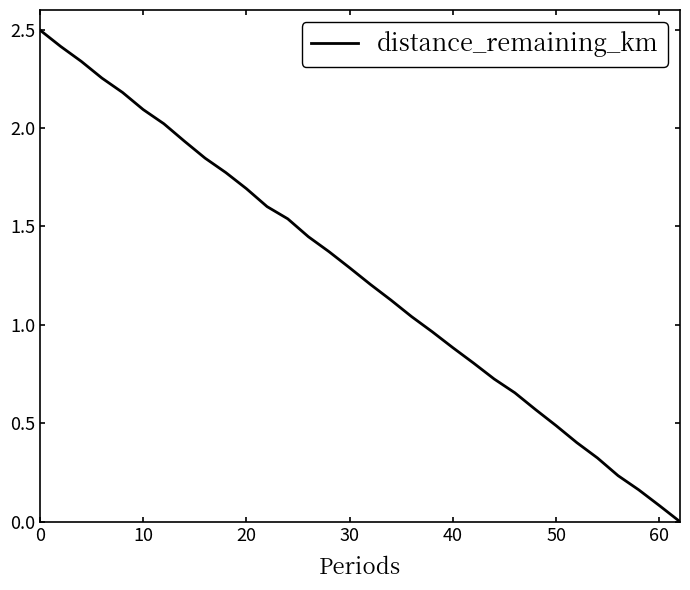

What is the greatest value displayed?

2.5